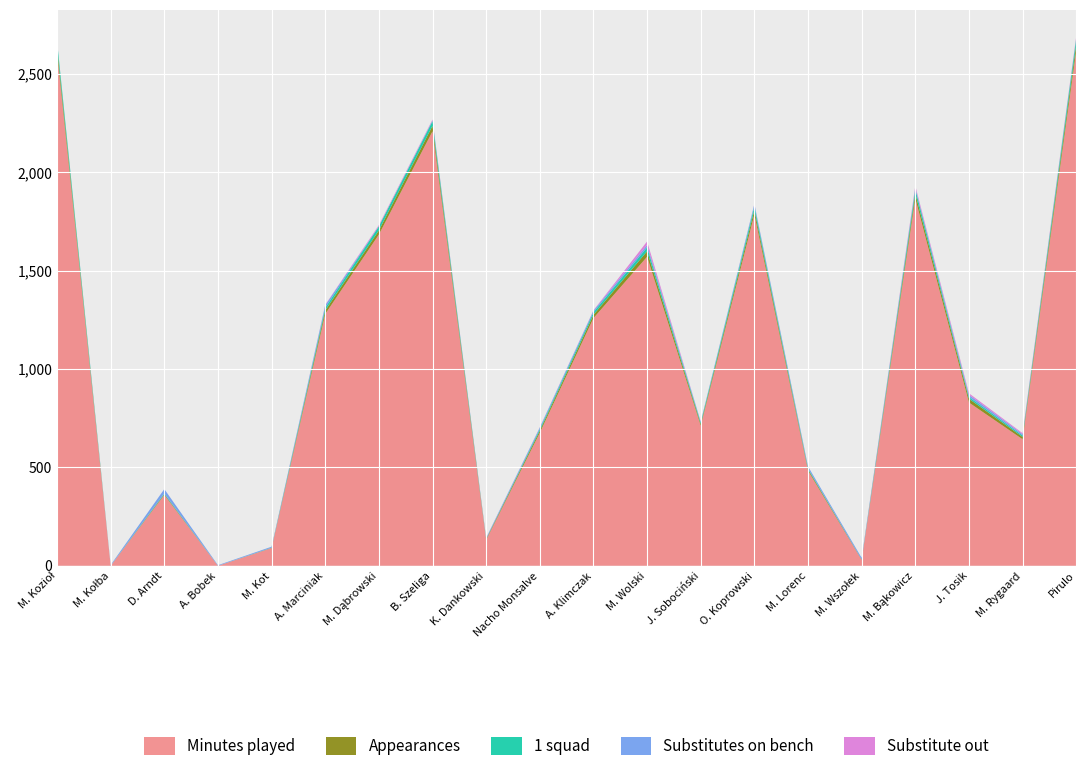

Reading left to right, what are all the values shown in this chart?

Minutes played: M. Kozioł=2610	M. Kołba=0	D. Arndt=360	A. Bobek=0	M. Kot=90	A. Marciniak=1280	M. Dąbrowski=1684	B. Szeliga=2209	K. Dankowski=131	Nacho Monsalve=676	A. Klimczak=1259	M. Wolski=1571	J. Sobociński=712	O. Koprowski=1786	M. Lorenc=483	M. Wszołek=29	M. Bąkowicz=1867	J. Tosik=830	M. Rygaard=643	Pirulo=2619
Appearances: M. Kozioł=29	M. Kołba=0	D. Arndt=4	A. Bobek=0	M. Kot=1	A. Marciniak=18	M. Dąbrowski=21	B. Szeliga=28	K. Dankowski=4	Nacho Monsalve=11	A. Klimczak=17	M. Wolski=28	J. Sobociński=9	O. Koprowski=23	M. Lorenc=7	M. Wszołek=2	M. Bąkowicz=25	J. Tosik=19	M. Rygaard=12	Pirulo=32
1 squad: M. Kozioł=29	M. Kołba=0	D. Arndt=4	A. Bobek=0	M. Kot=1	A. Marciniak=14	M. Dąbrowski=21	B. Szeliga=24	K. Dankowski=1	Nacho Monsalve=8	A. Klimczak=13	M. Wolski=20	J. Sobociński=7	O. Koprowski=19	M. Lorenc=5	M. Wszołek=0	M. Bąkowicz=23	J. Tosik=9	M. Rygaard=7	Pirulo=31
Substitutes on bench: M. Kozioł=2	M. Kołba=4	D. Arndt=22	A. Bobek=3	M. Kot=5	A. Marciniak=13	M. Dąbrowski=1	B. Szeliga=4	K. Dankowski=5	Nacho Monsalve=8	A. Klimczak=8	M. Wolski=12	J. Sobociński=5	O. Koprowski=11	M. Lorenc=10	M. Wszołek=9	M. Bąkowicz=7	J. Tosik=11	M. Rygaard=7	Pirulo=1
Substitute out: M. Kozioł=0	M. Kołba=0	D. Arndt=0	A. Bobek=0	M. Kot=0	A. Marciniak=2	M. Dąbrowski=5	B. Szeliga=4	K. Dankowski=1	Nacho Monsalve=1	A. Klimczak=2	M. Wolski=18	J. Sobociński=0	O. Koprowski=1	M. Lorenc=0	M. Wszołek=0	M. Bąkowicz=10	J. Tosik=8	M. Rygaard=5	Pirulo=9